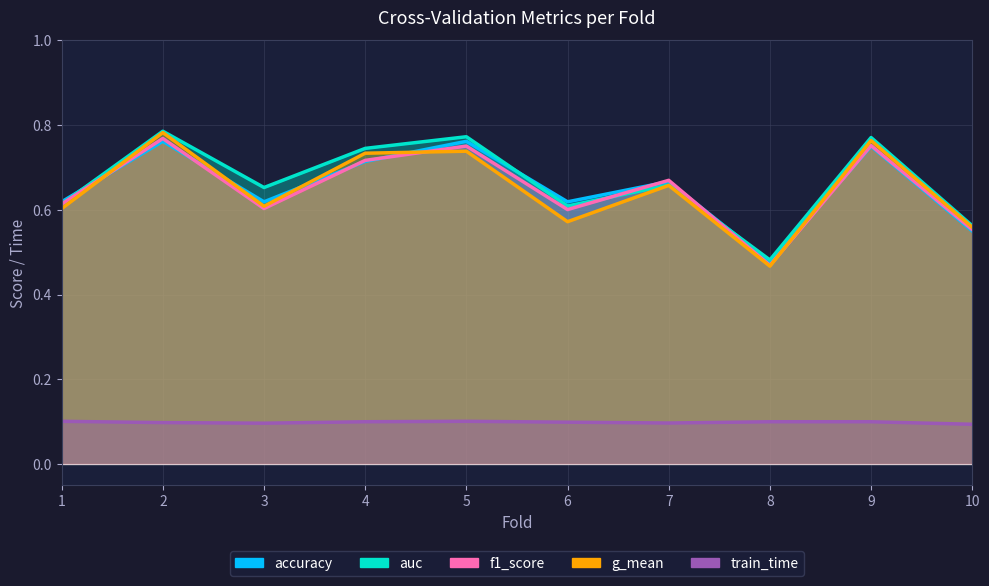

Where do accuracy and g_mean first cross each other?

1 and 2